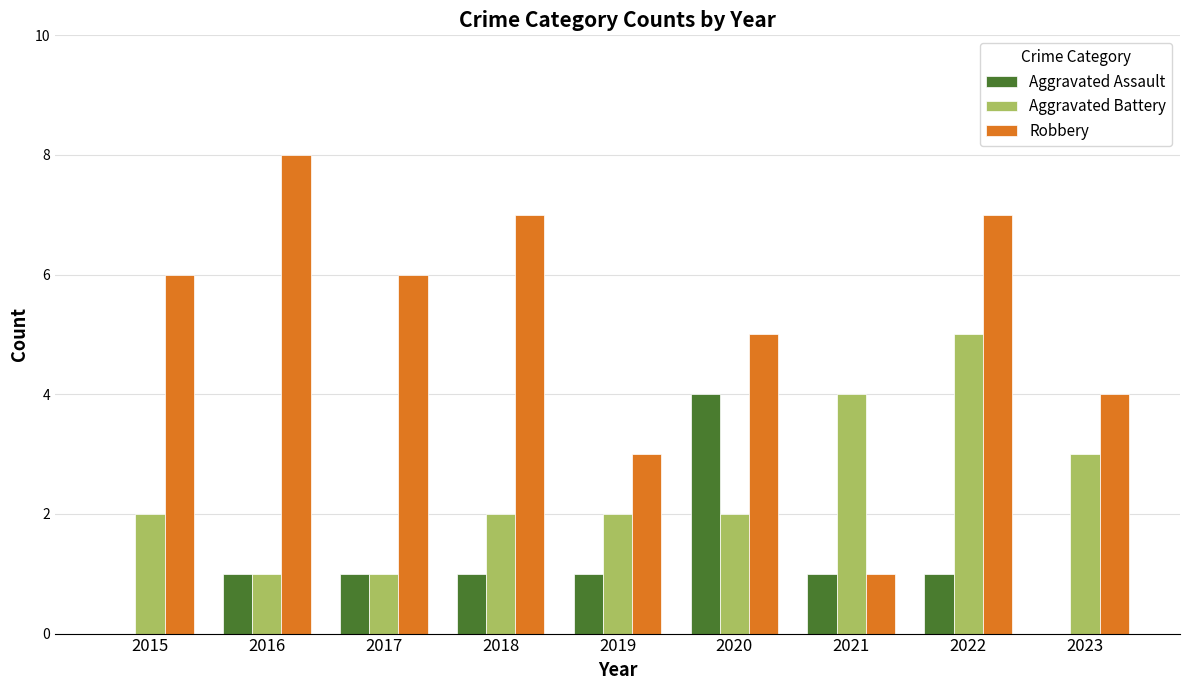

What is the spread (max minus min) of values at 2020?

3